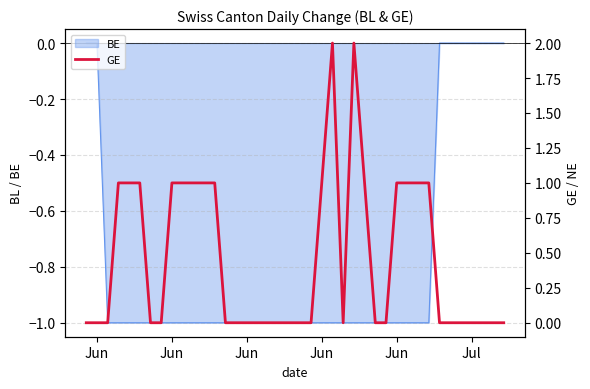

What is the maximum value shown in the chart?

2